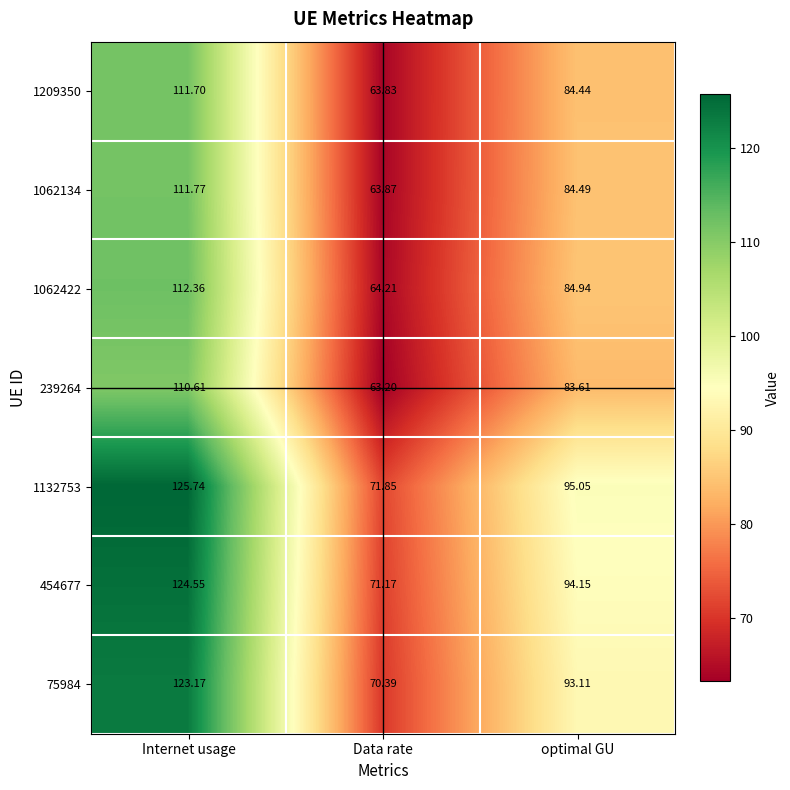

Which label corresponds to the largest value in the chart?

Internet usage